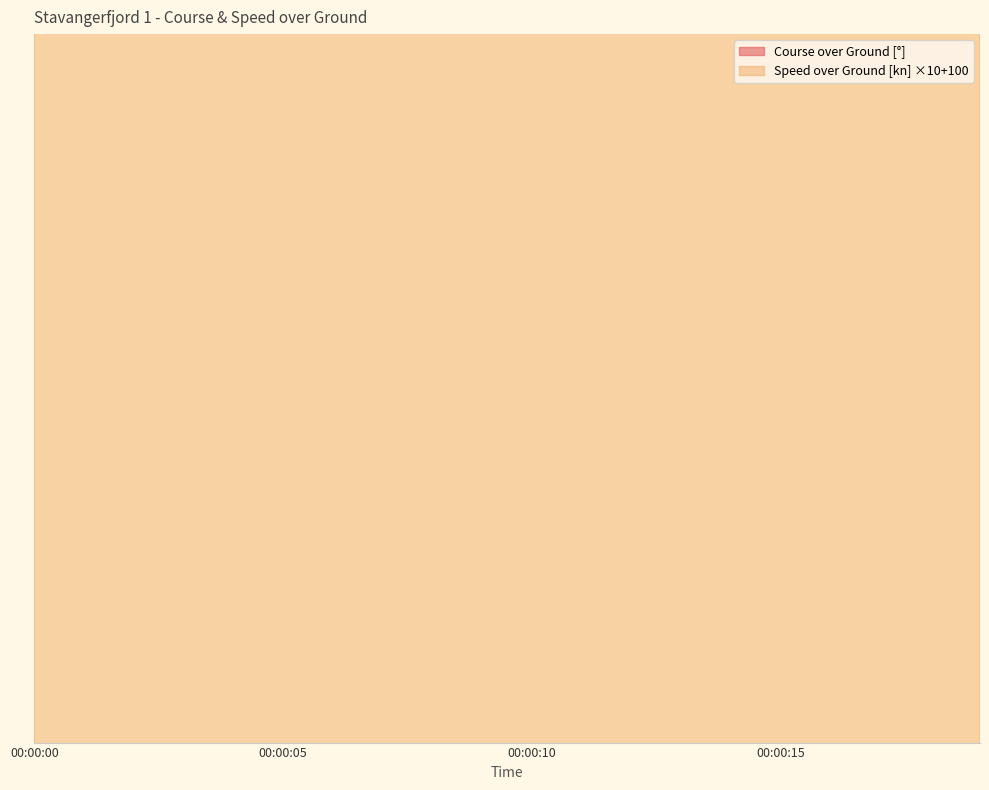

True or false: Course over Ground and Speed over Ground cross at least once.

False